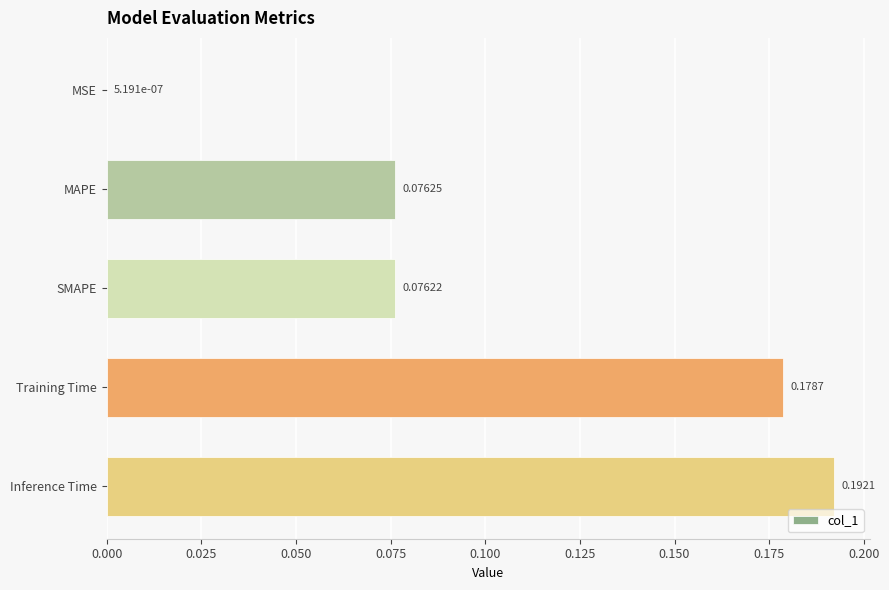

What is the sum of all values?

0.5